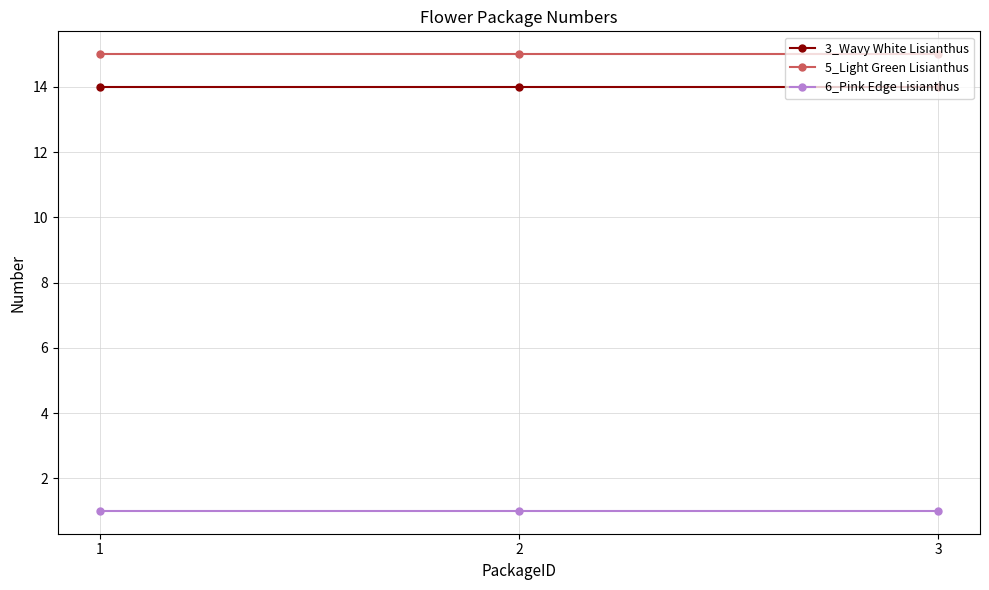

At 2, list the series in order from smallest to largest.

6_Pink Edge Lisianthus, 3_Wavy White Lisianthus, 5_Light Green Lisianthus